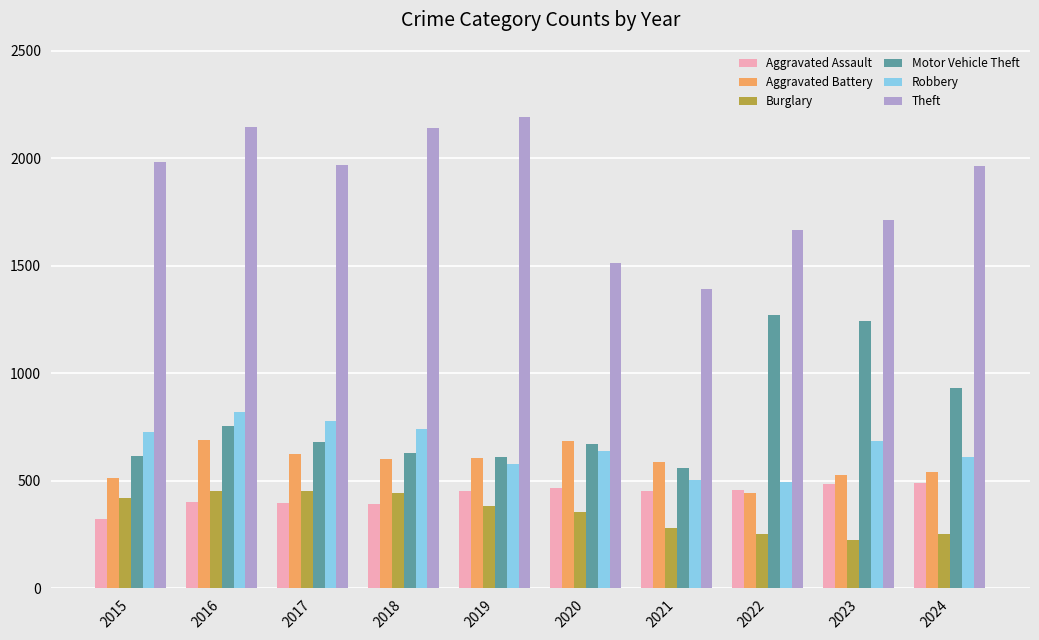

What is the difference between the maximum and minimum values in the Aggravated Assault series?

169